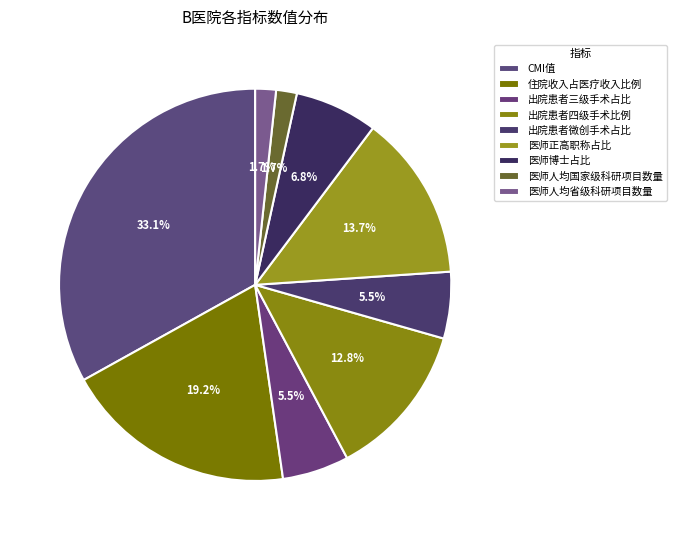

Does any single category account for the majority?

No